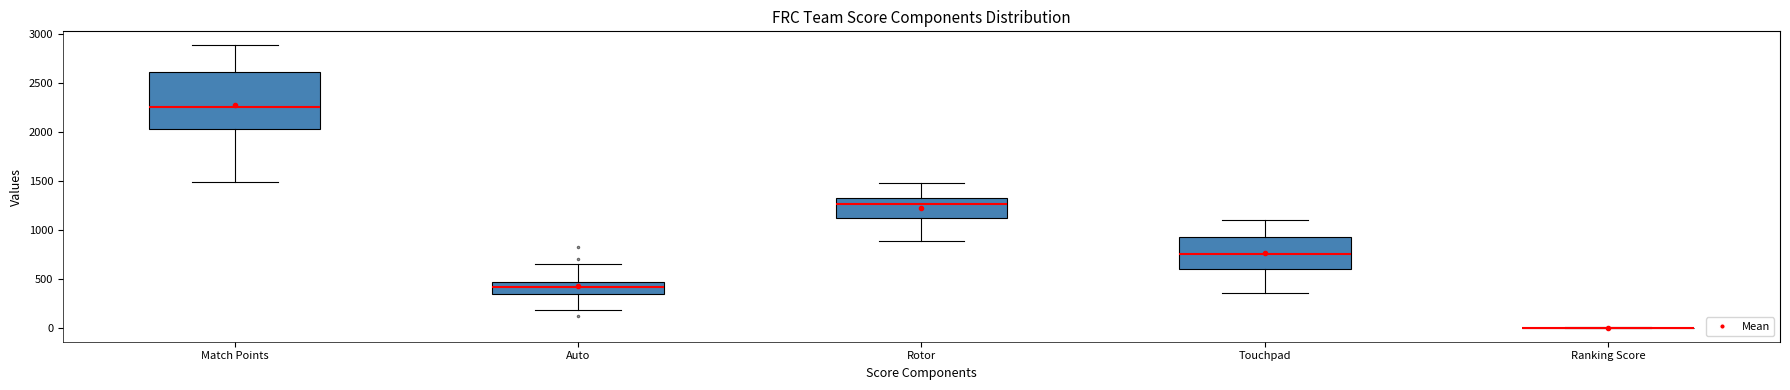

Reading left to right, transcribe this box plot: for each box, give where its median line is, the range the box spans, and where its two whiskers end, as read against the y-axis. The values are not printed on the chart, so give them approximately, as read against the axis.

Match Points: median 2250, box 2050 to 2600, whiskers 1500 to 2900
Auto: median 400, box 350 to 450, whiskers 200 to 650
Rotor: median 1250, box 1100 to 1300, whiskers 900 to 1500
Touchpad: median 750, box 600 to 950, whiskers 350 to 1100
Ranking Score: box collapsed to a line at 0, whiskers 0 to 0